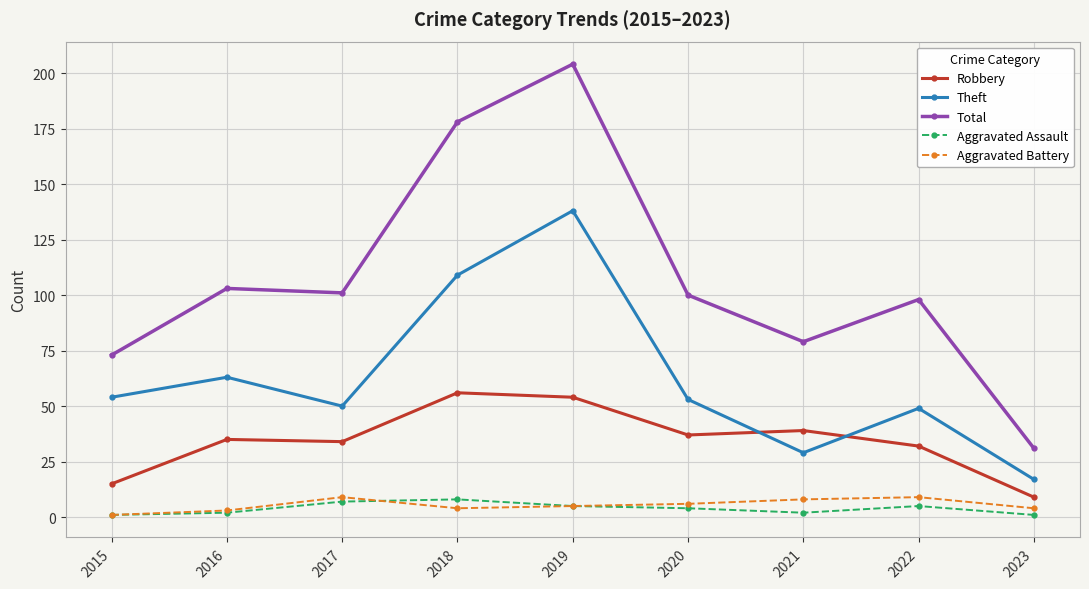

How many Aggravated Assault values are between 2 and 5?

5